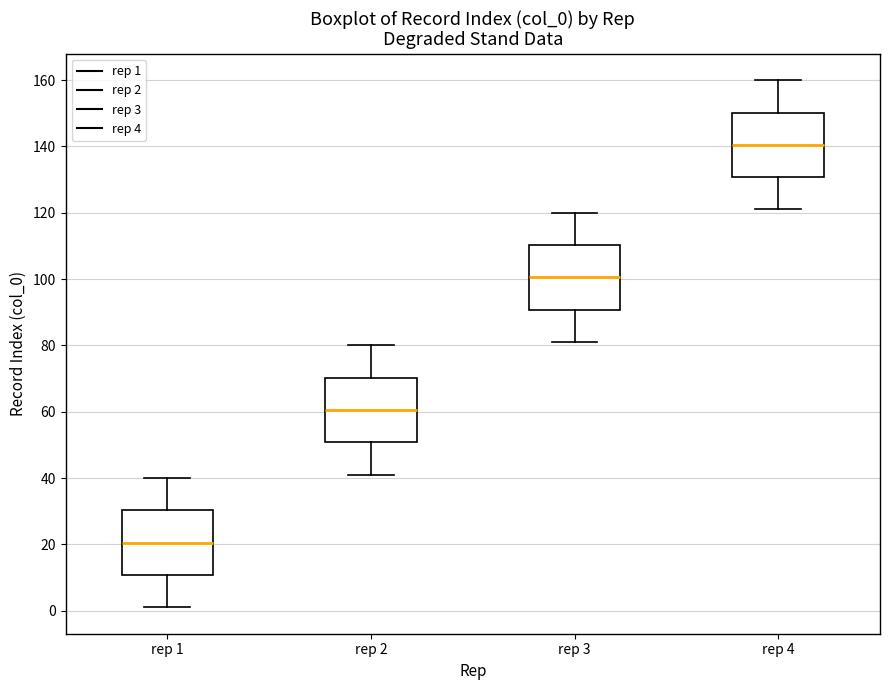

Which box has the lowest median line?

rep 1